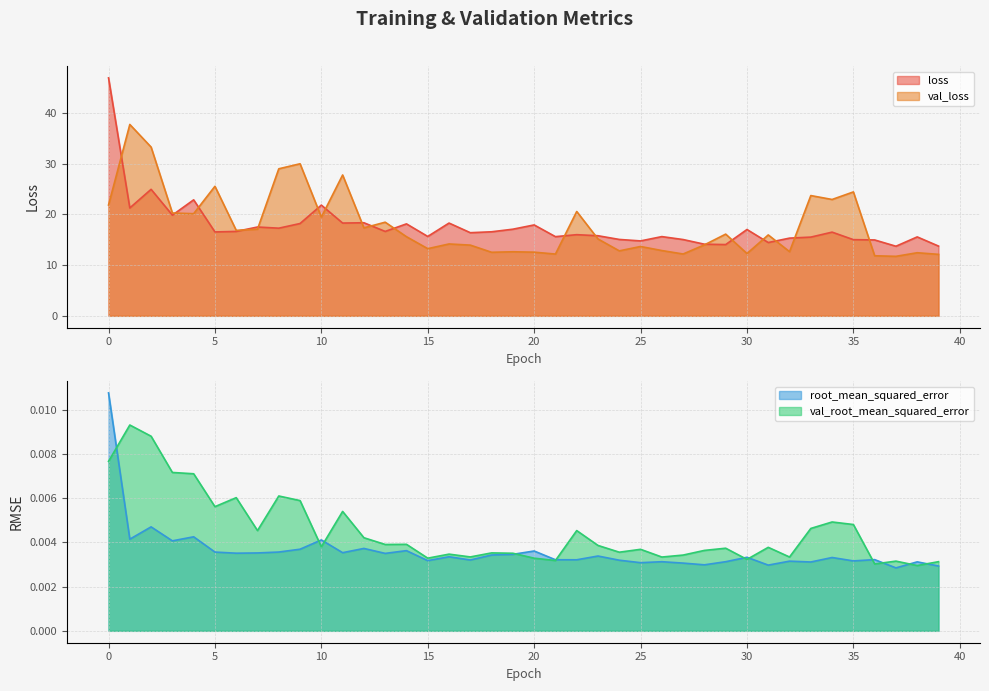

What are all the series names shown in the legend?

loss, val_loss, root_mean_squared_error, val_root_mean_squared_error